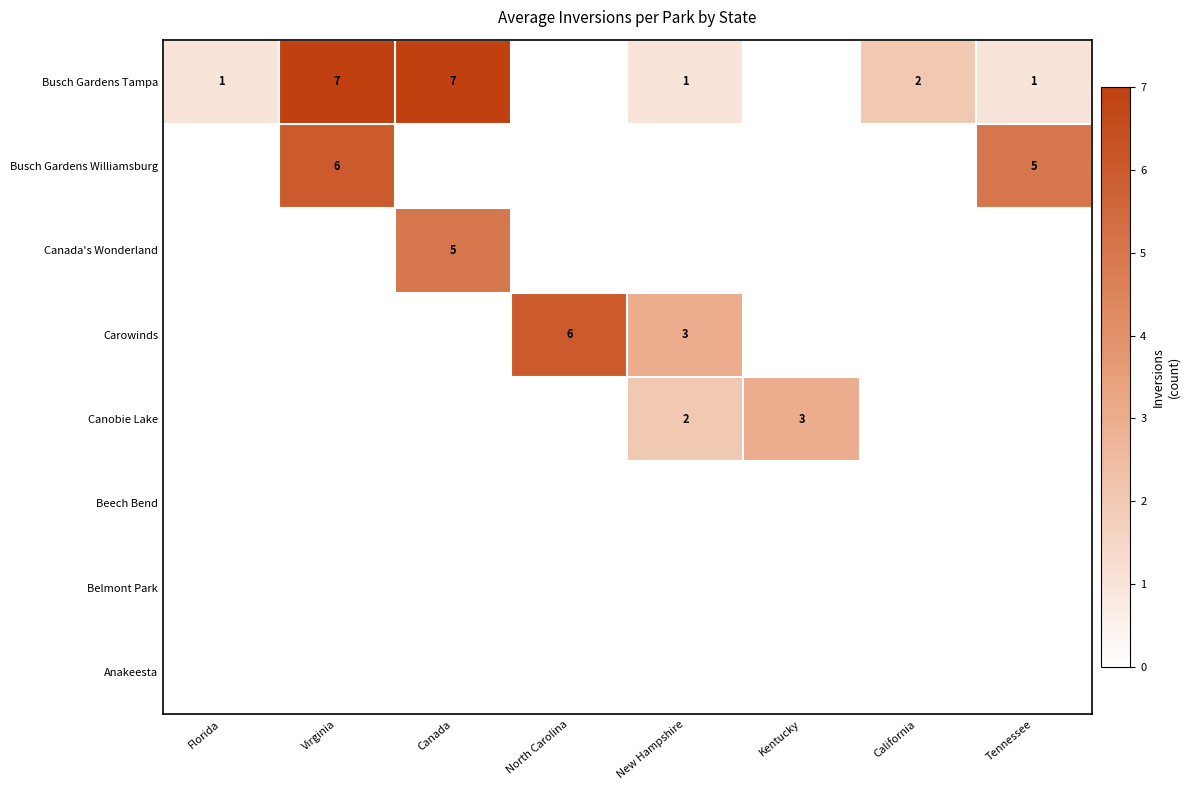

The value of Canada's Wonderland at Canada is 5. True or false?

True